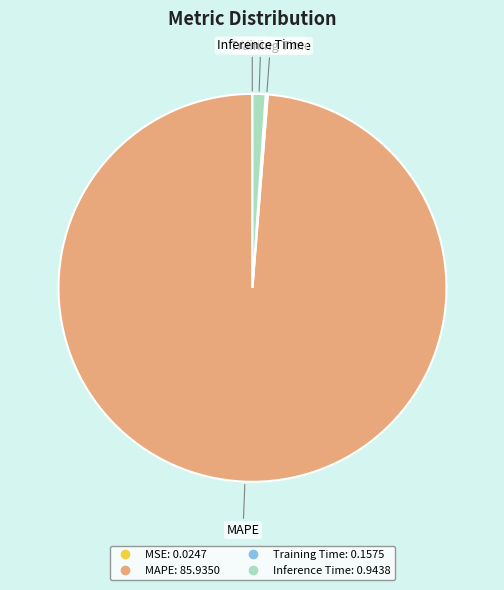

Is it true that Inference Time is 1% of the pie?

True